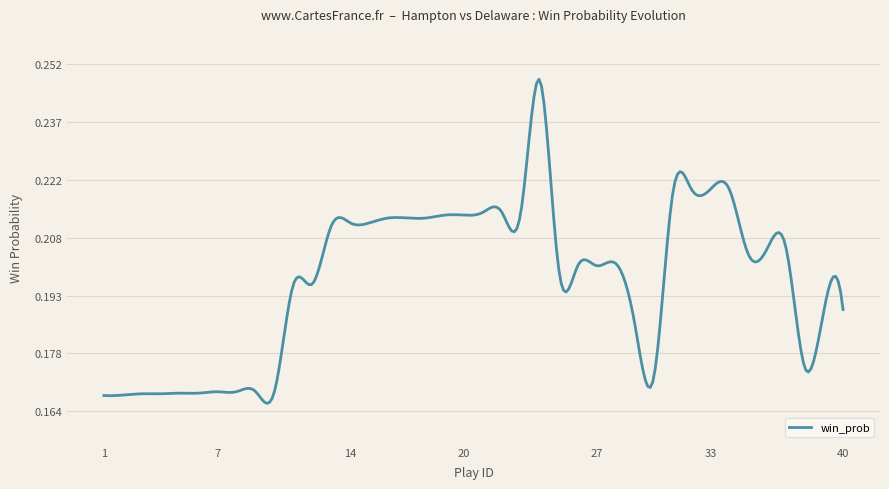

Does the chart have visible grid lines?

Yes